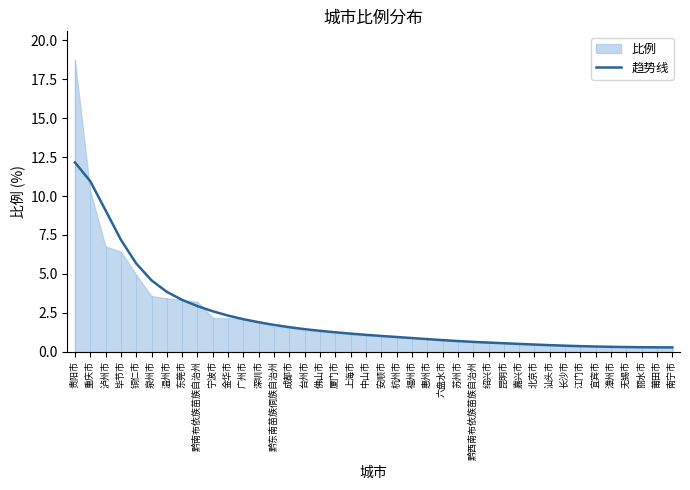

True or false: 趋势线 has a value of 0.5 at 北京市.

True